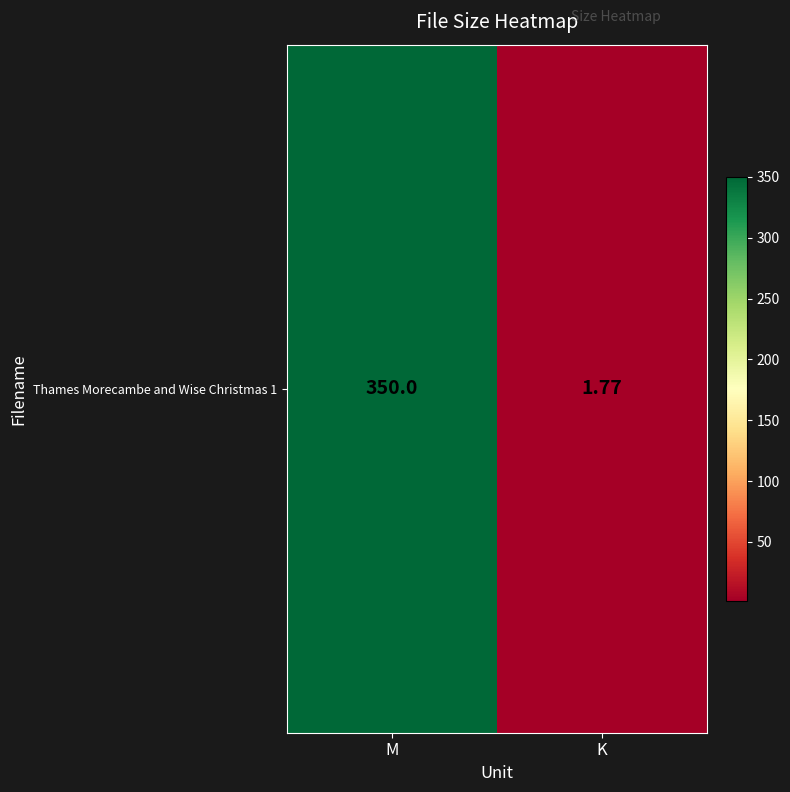

The value at M is 199.9. True or false?

False